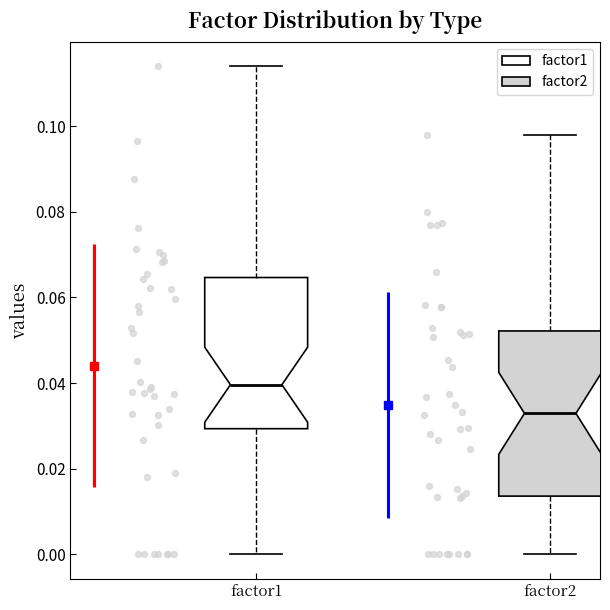

Which box's median line is the highest?

factor1